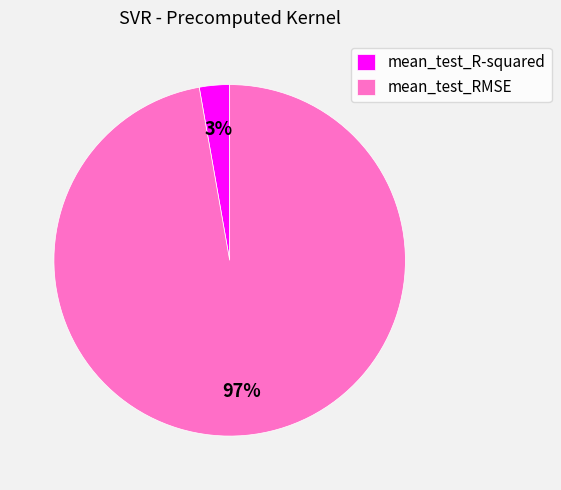

To the nearest percent, what portion does mean_test_R-squared represent?

3%